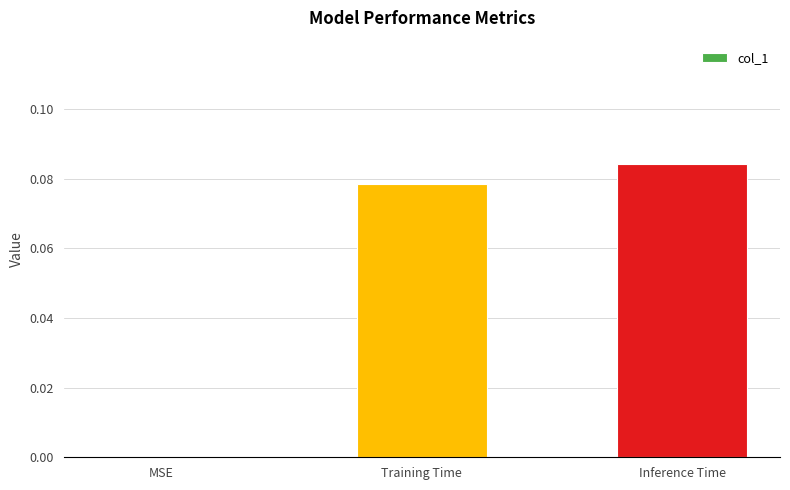

At which category does the chart reach its peak across all series?

Inference Time